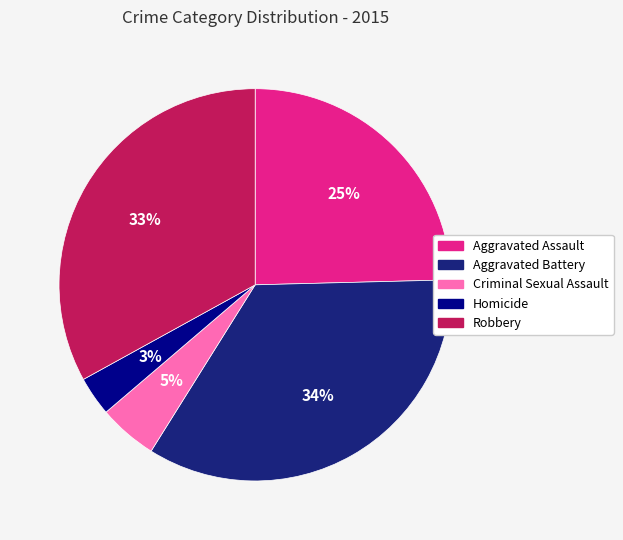

How many slices are in this pie chart?

5